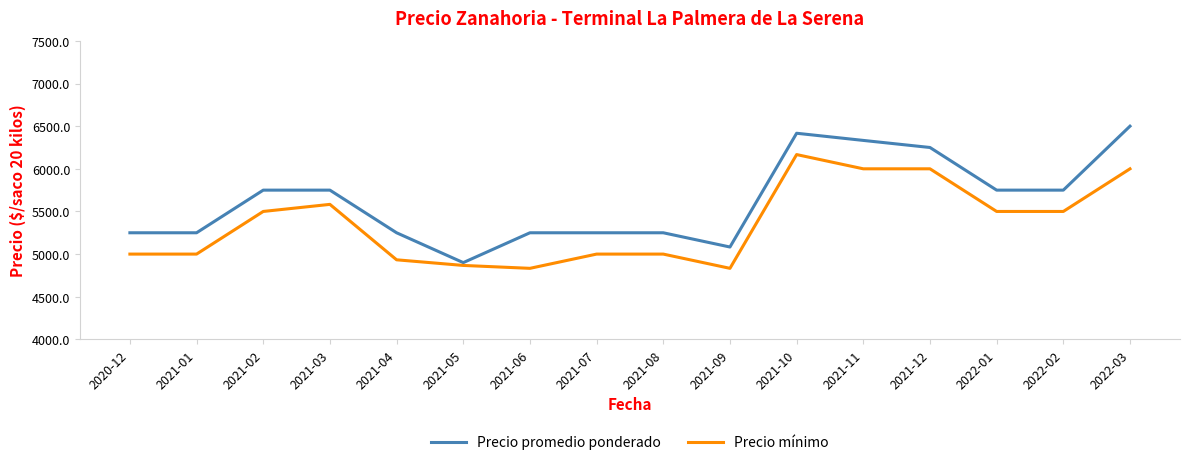

Which label corresponds to the largest value in the chart?

2022-03